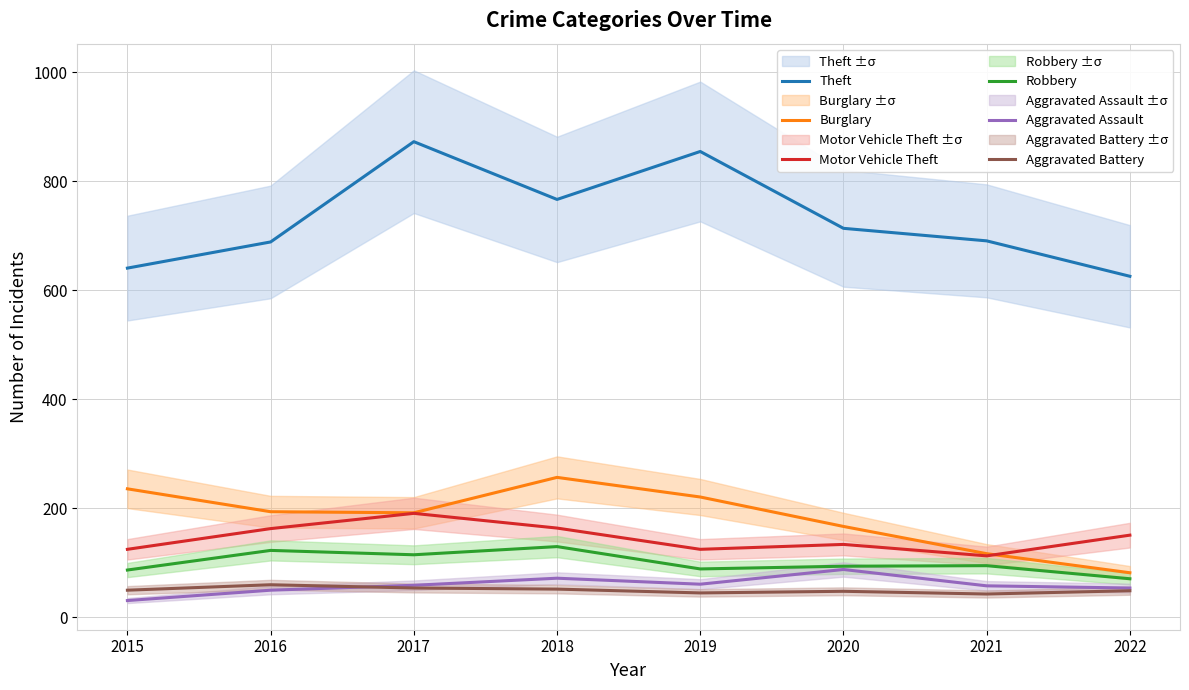

The value of Burglary at 2022 is 82. True or false?

True